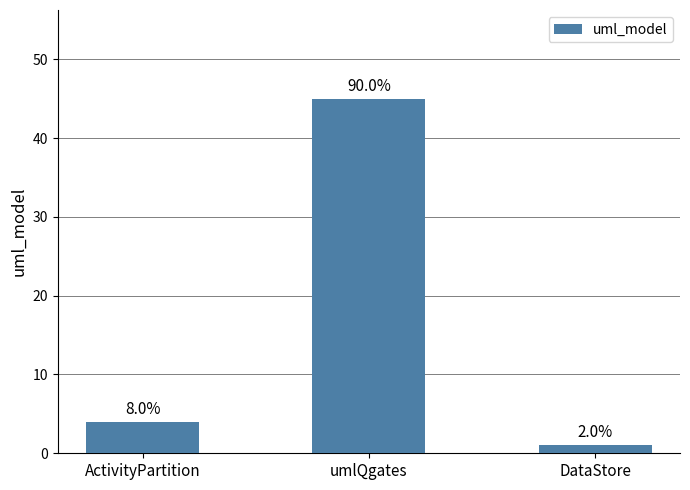

Are the bars horizontal?

No